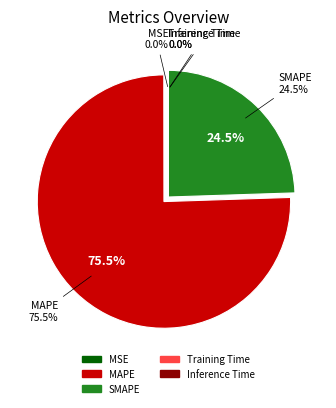

Is it true that MAPE is 76% of the pie?

True